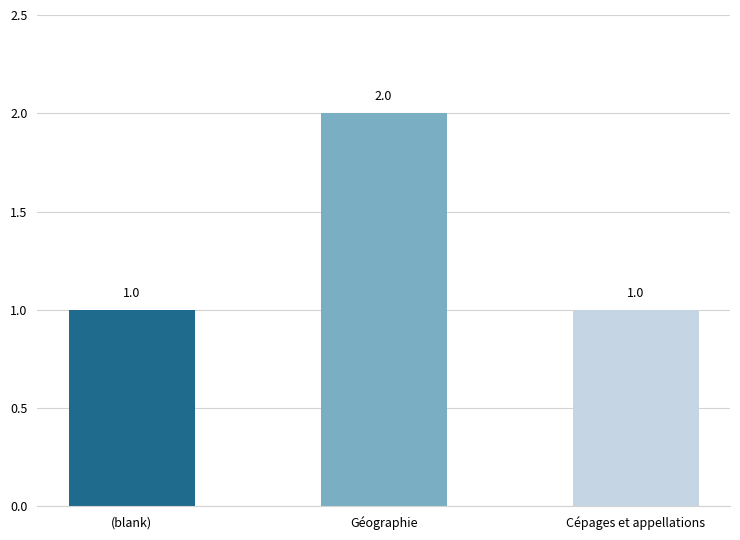

Approximately how many times larger is the value at Cépages et appellations compared to (blank)?

1.0